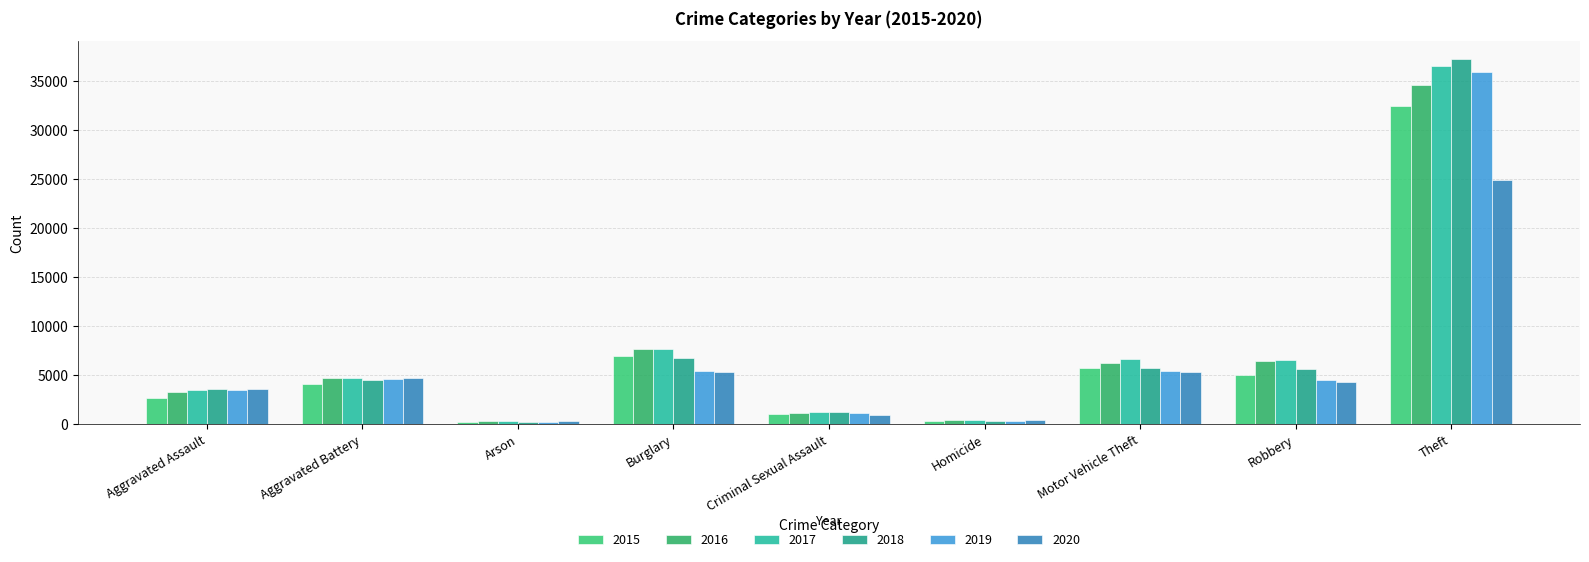

At how many categories does at least one series exceed 793?

7